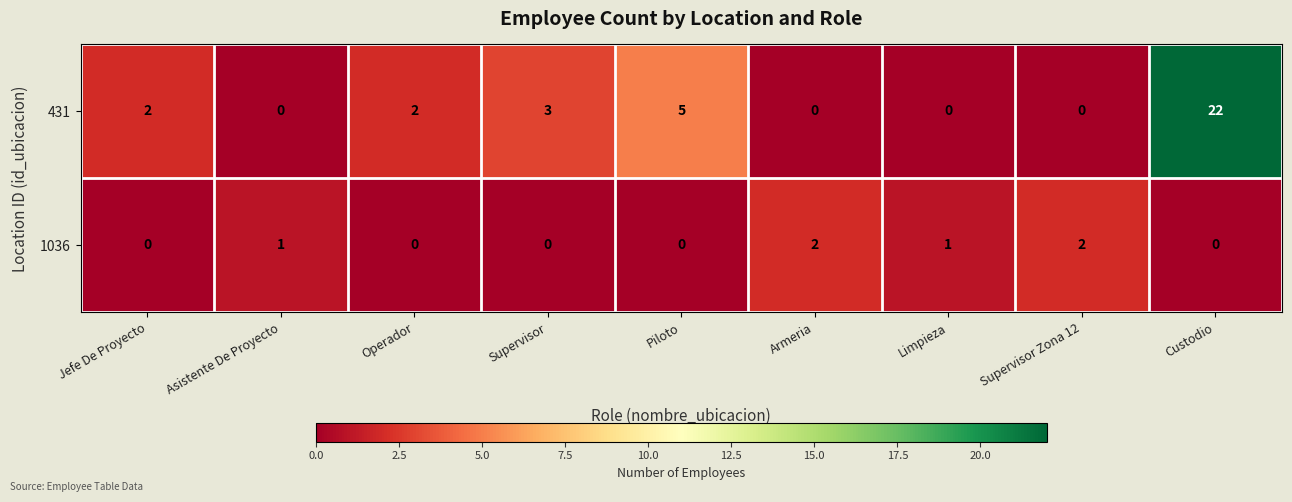

Which series has the largest total across all categories?

431